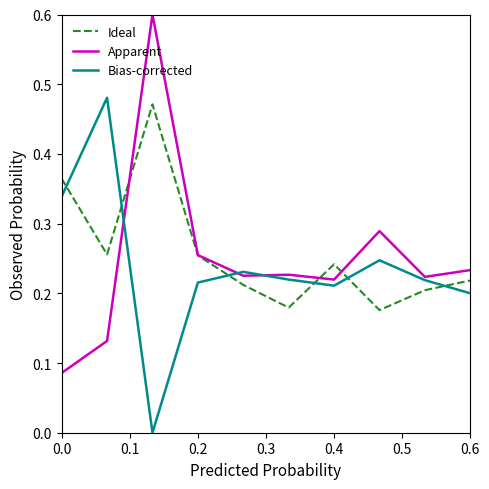

Which series has the largest total across all categories?

Ideal